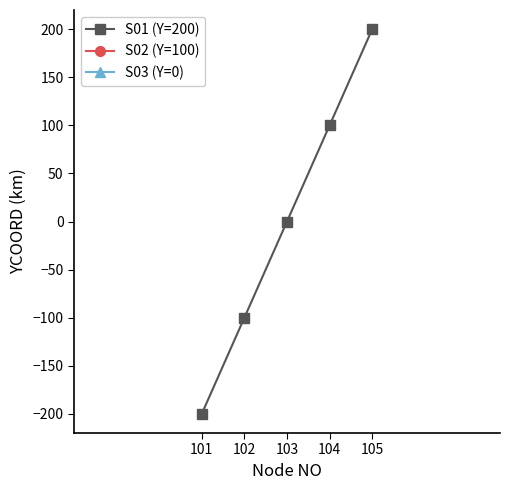

How many data points in S03 (Y=0) are less than 0?

2